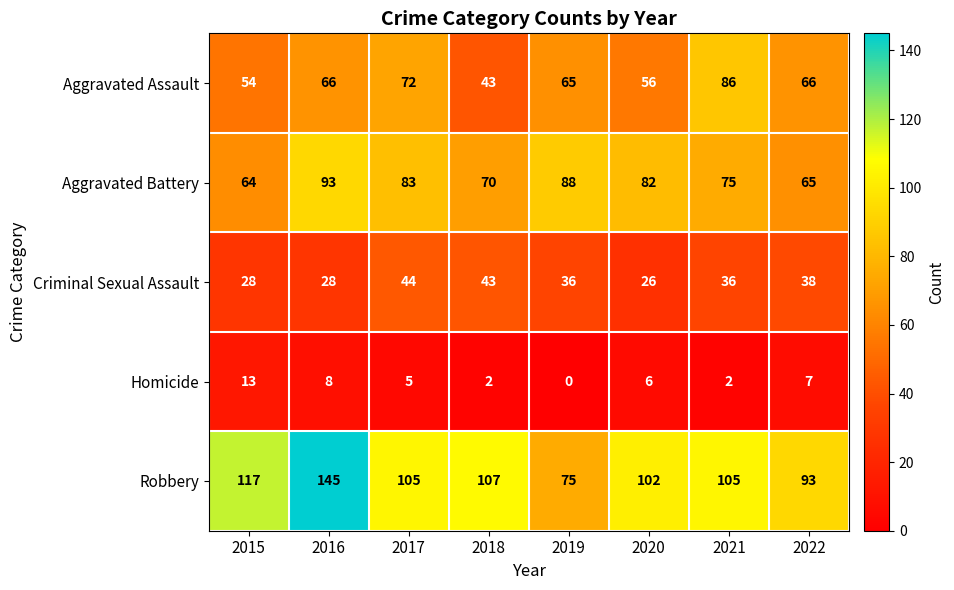

What is the difference between the second highest and second lowest values in the Robbery series?

24